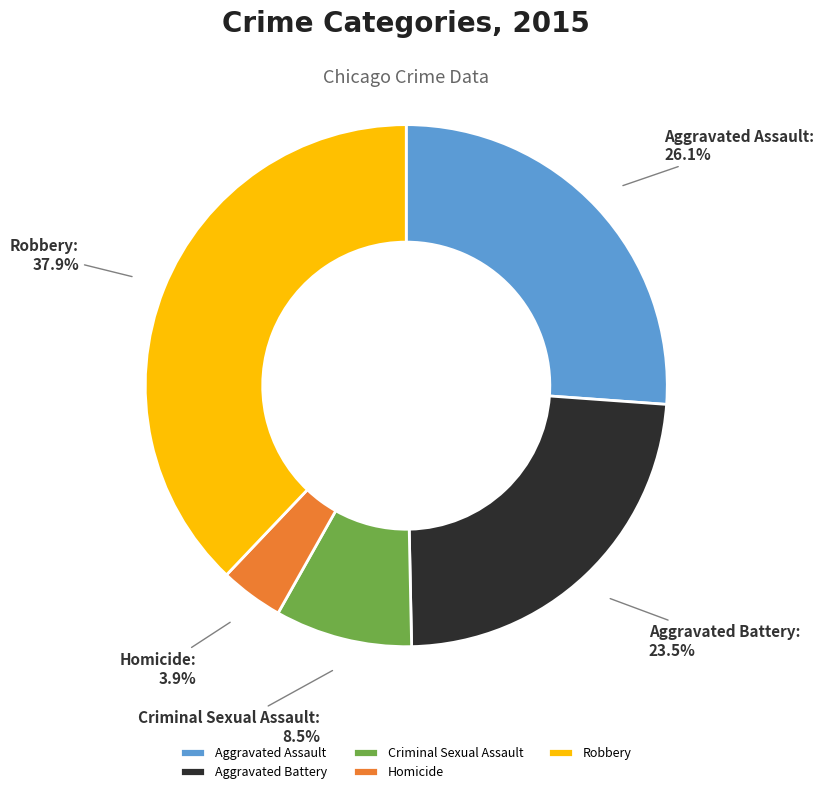

Does any single category account for the majority?

No